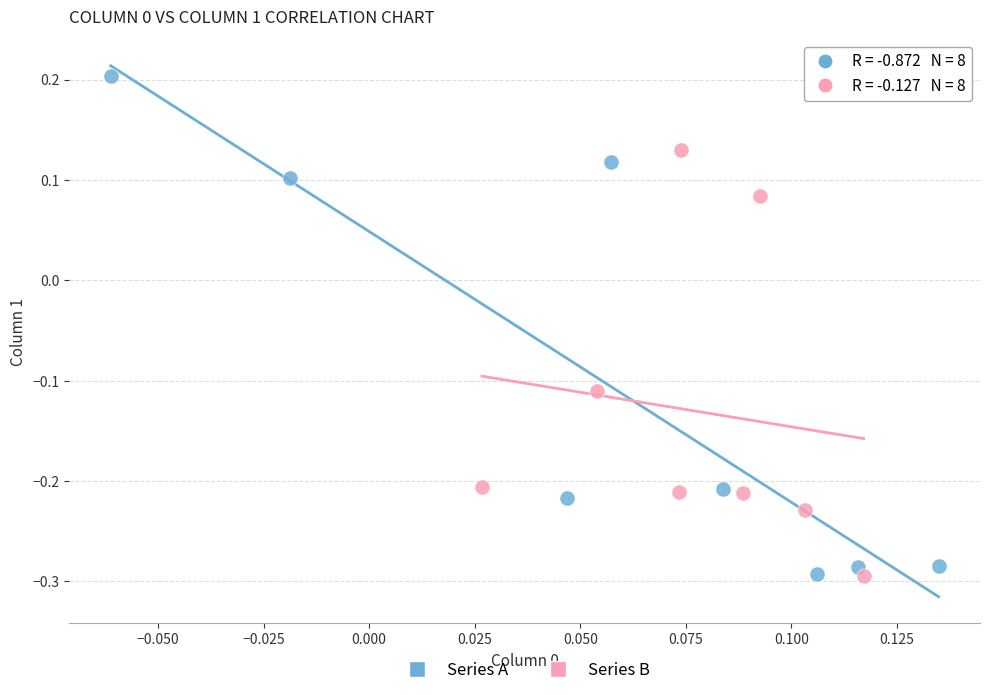

What are all the series names shown in the legend?

Series A, Series B